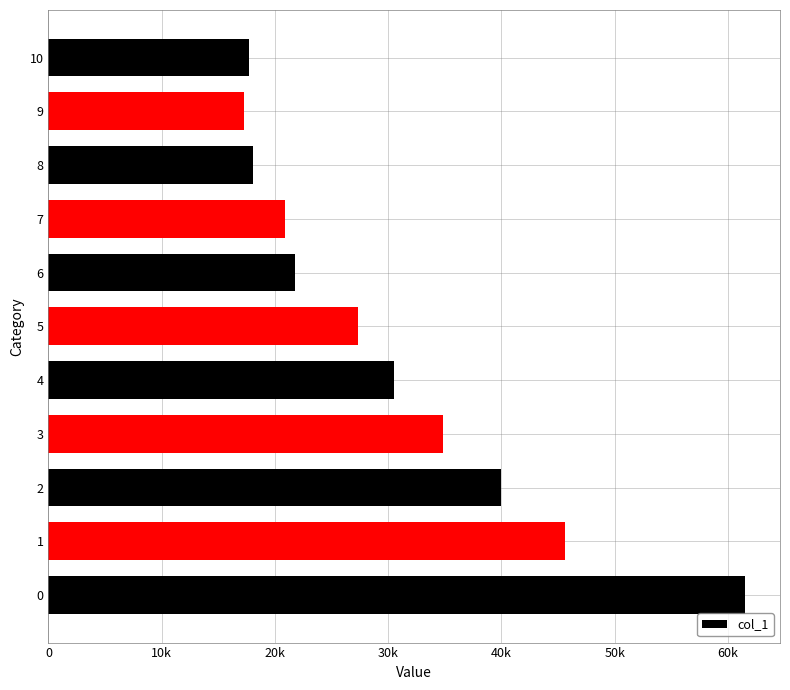

What is the maximum value shown in the chart?

61524.4